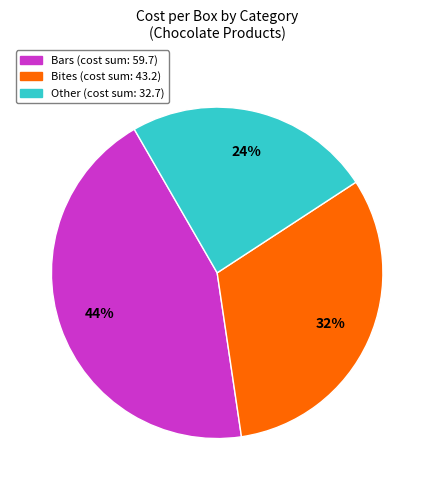

How many slices are in this pie chart?

3